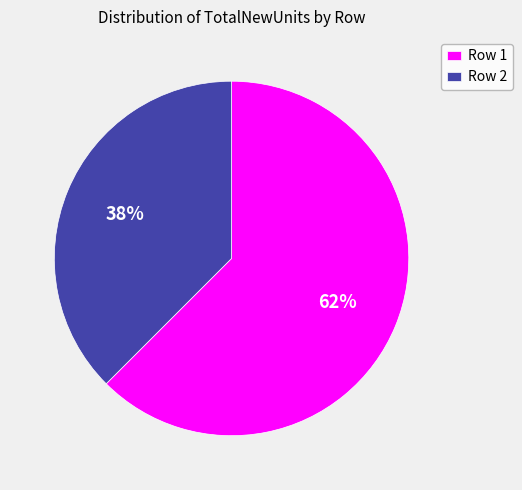

Rank the categories by value from highest to lowest.

Row 1, Row 2